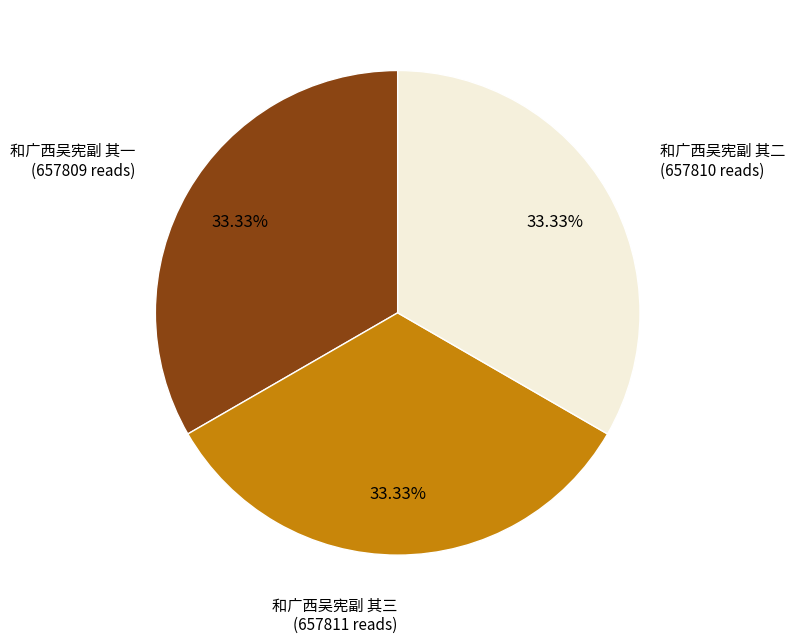

Does 和广西吴宪副 其三 account for over 50% of the chart?

No